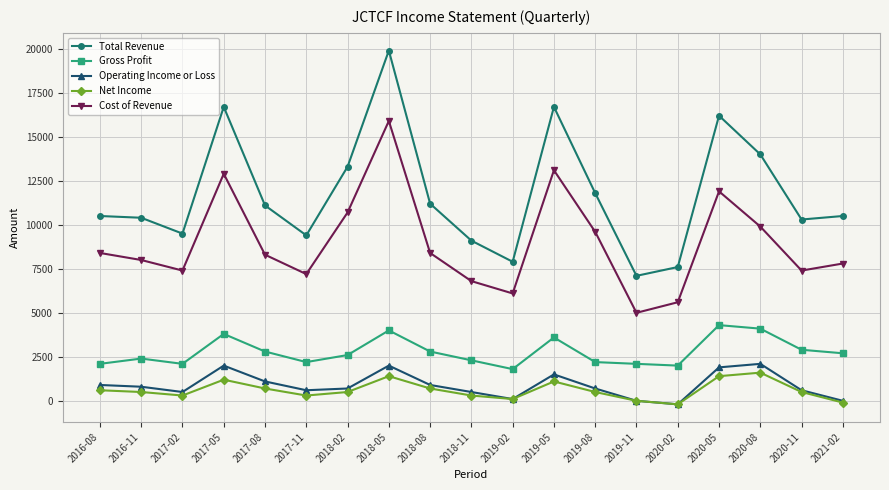

What is the difference between the second highest and minimum values in the Operating Income or Loss series?

2200